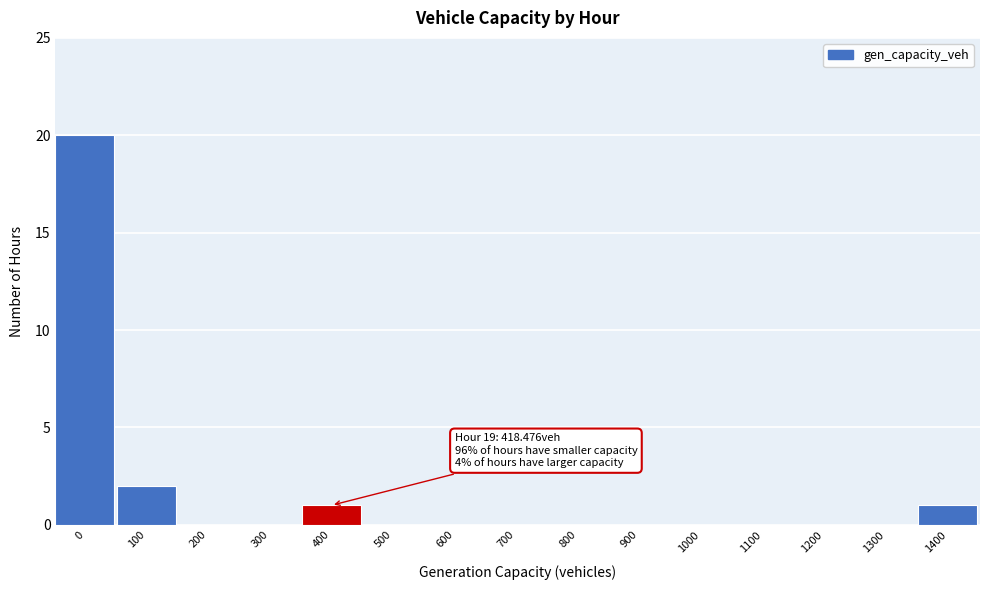

Reading right to left, list all the values displayed in this chart.

1400=1	1300=0	1200=0	1100=0	1000=0	900=0	800=0	700=0	600=0	500=0	400=1	300=0	200=0	100=2	0=20